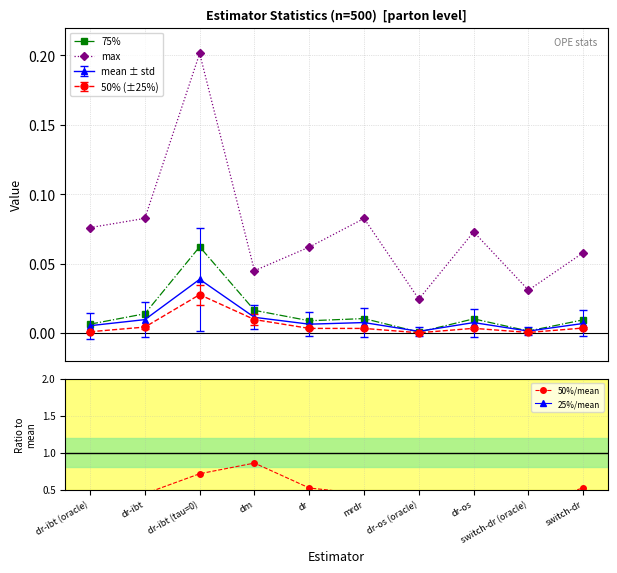

True or false: max and 75% cross at least once.

False